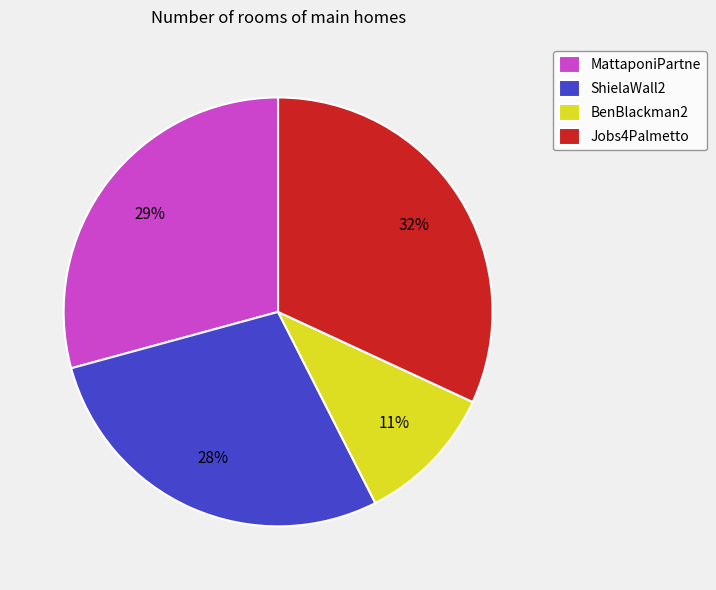

To the nearest percent, what is the difference between the Jobs4Palmetto and ShielaWall2 slice percentages?

4%